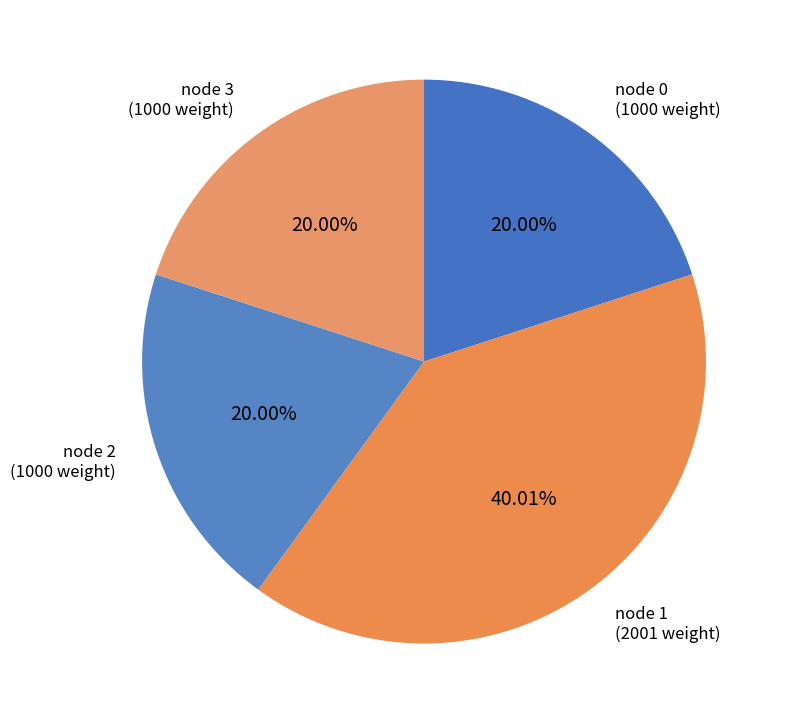

To the nearest percent, what is the difference between the largest and smallest slice percentages?

20%